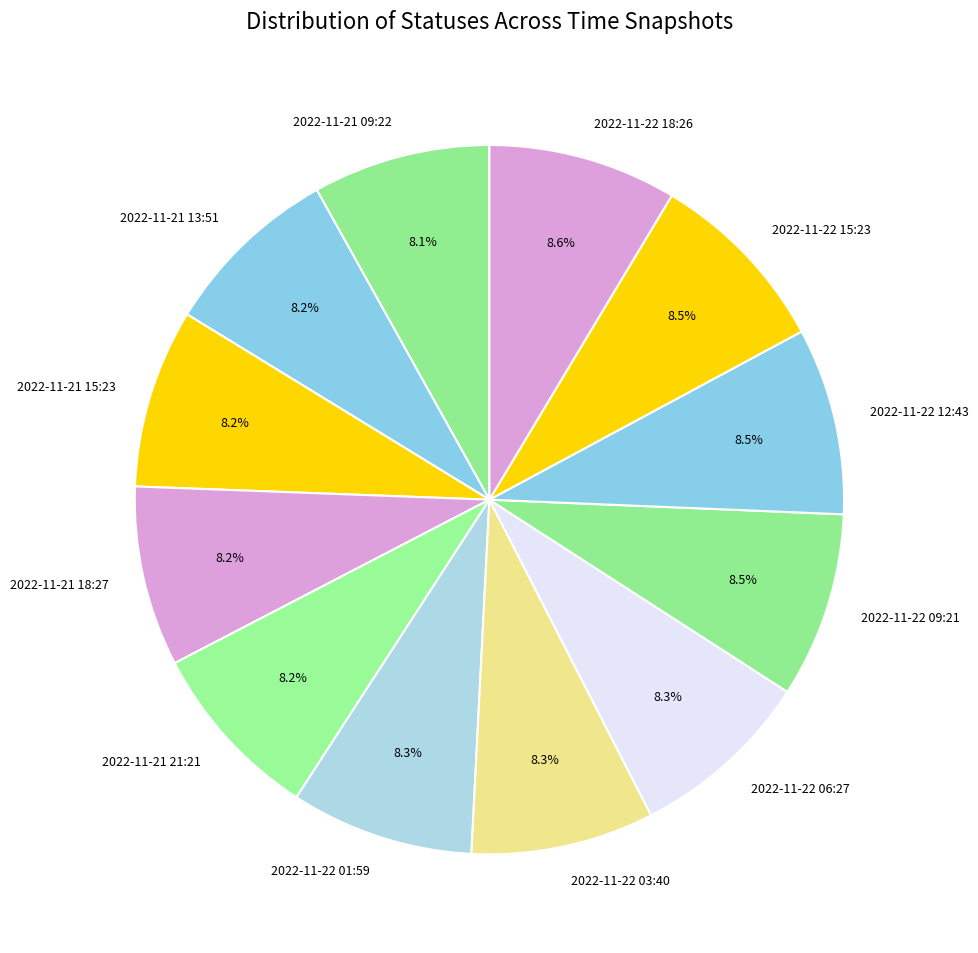

What percentage do 2022-11-21 18:27 and 2022-11-22 09:21 together represent?

16.7%